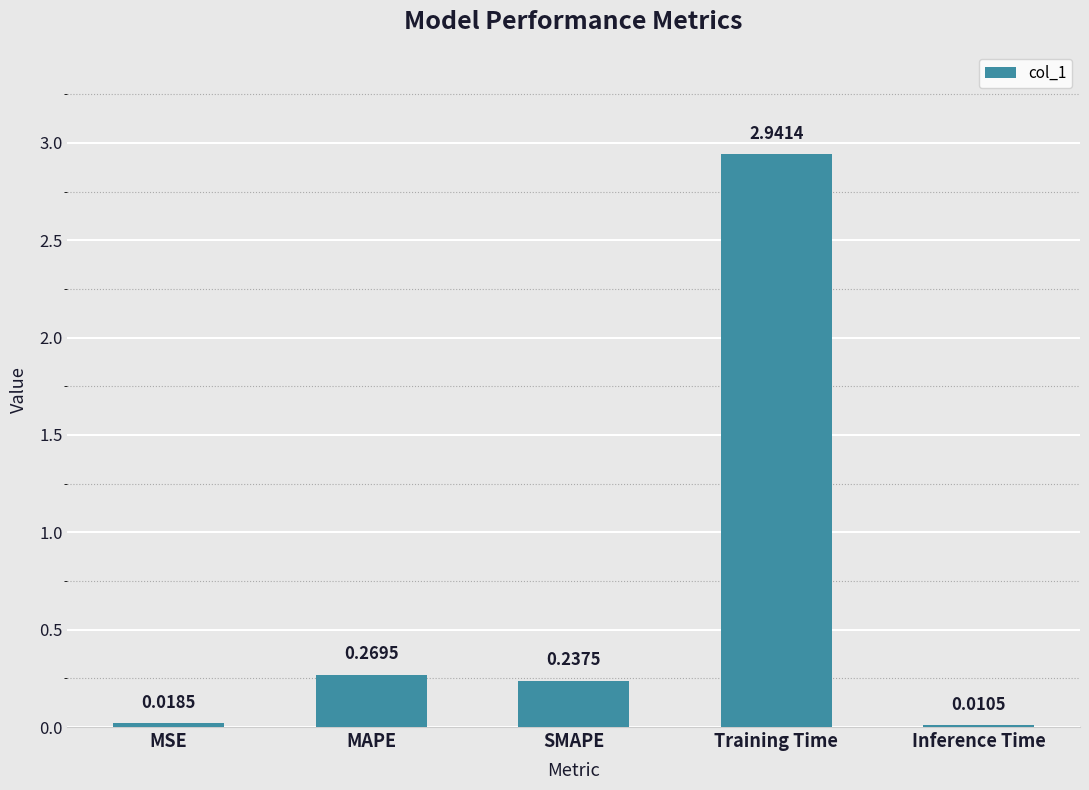

At which label is the value closest to 1?

MAPE